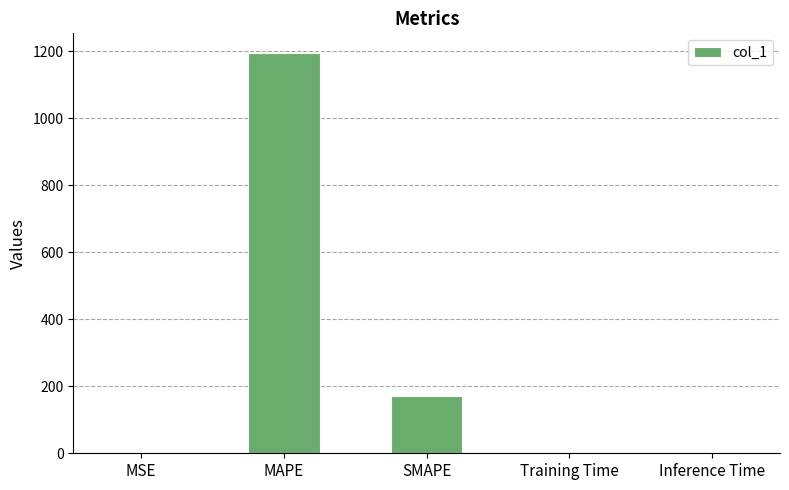

Which has a higher value, Inference Time or SMAPE?

SMAPE